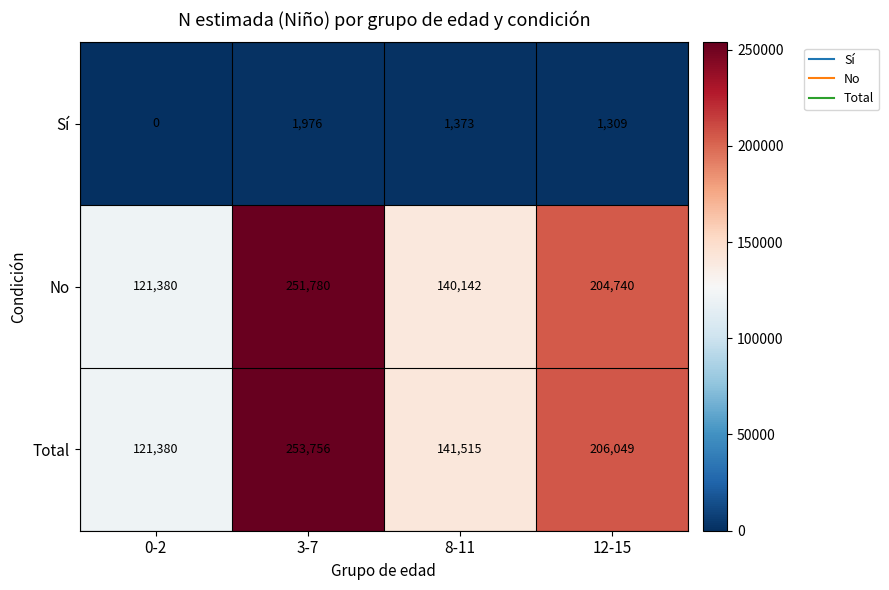

What is the difference between the second highest and minimum values in the Sí series?

1373